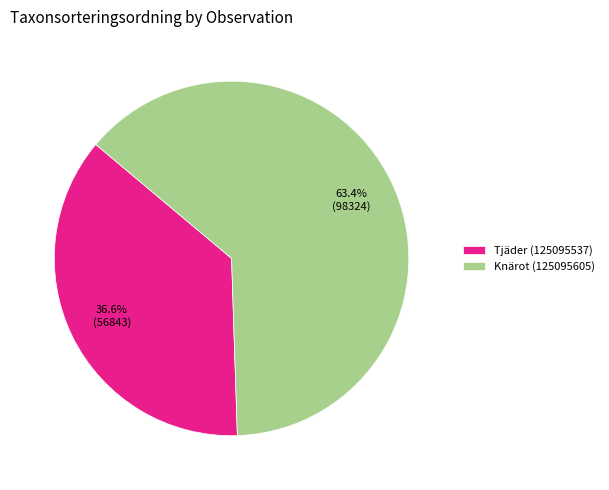

To the nearest percent, what is the combined percentage of Tjäder (125095537) and Knärot (125095605)?

100%